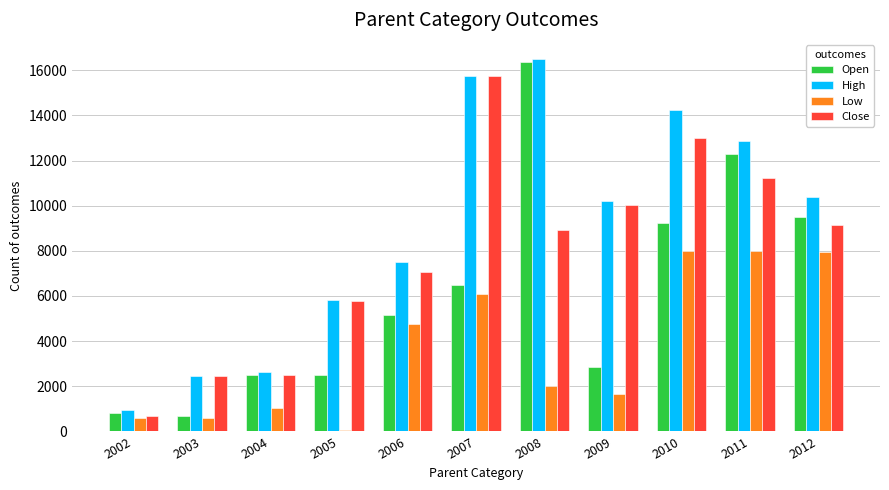

What is the average value of the Open series?

6216